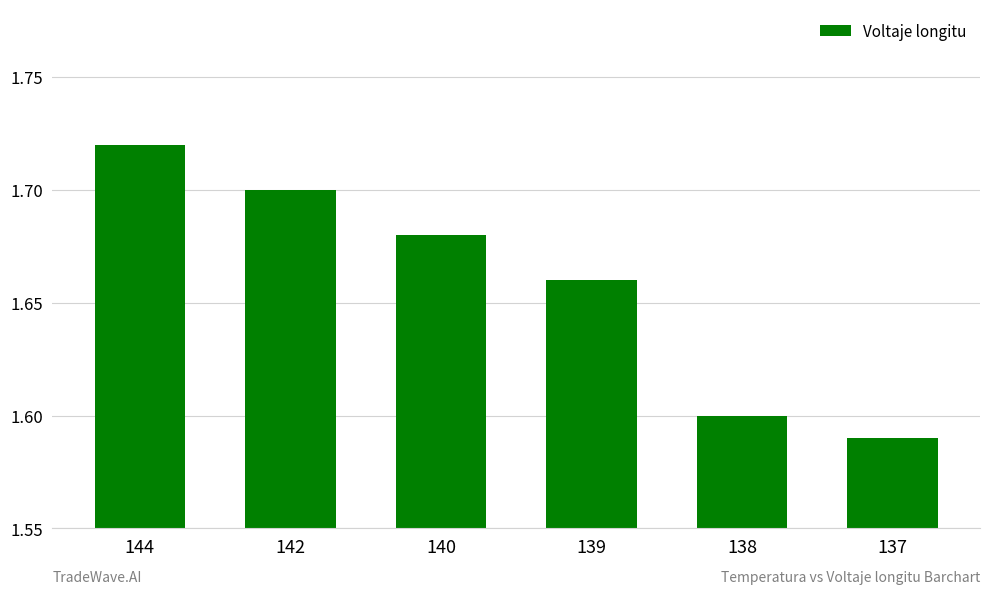

Between 138 and 137, which is larger?

138